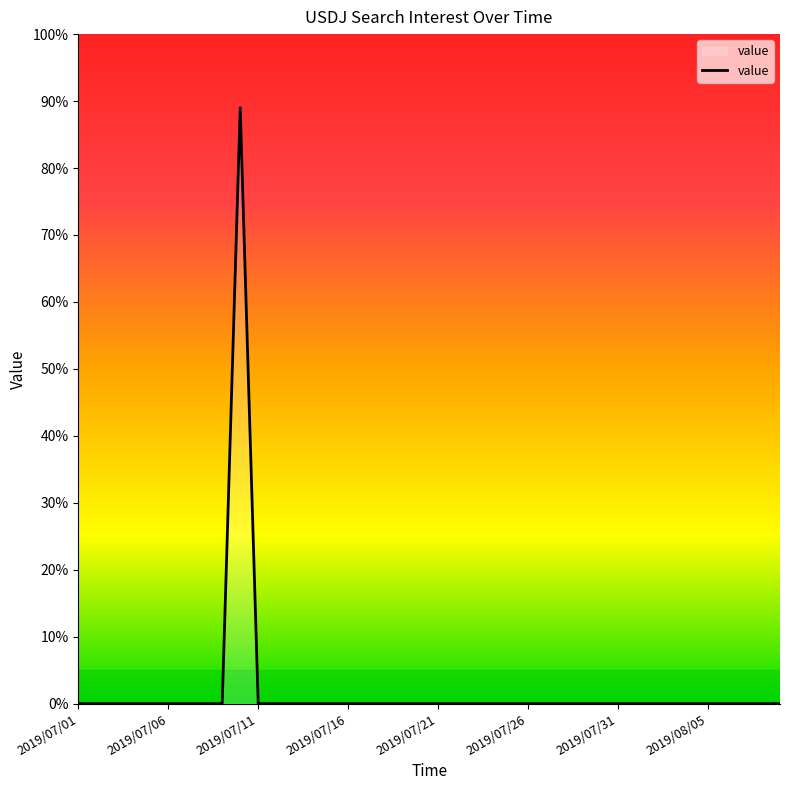

What is the maximum value shown in the chart?

89